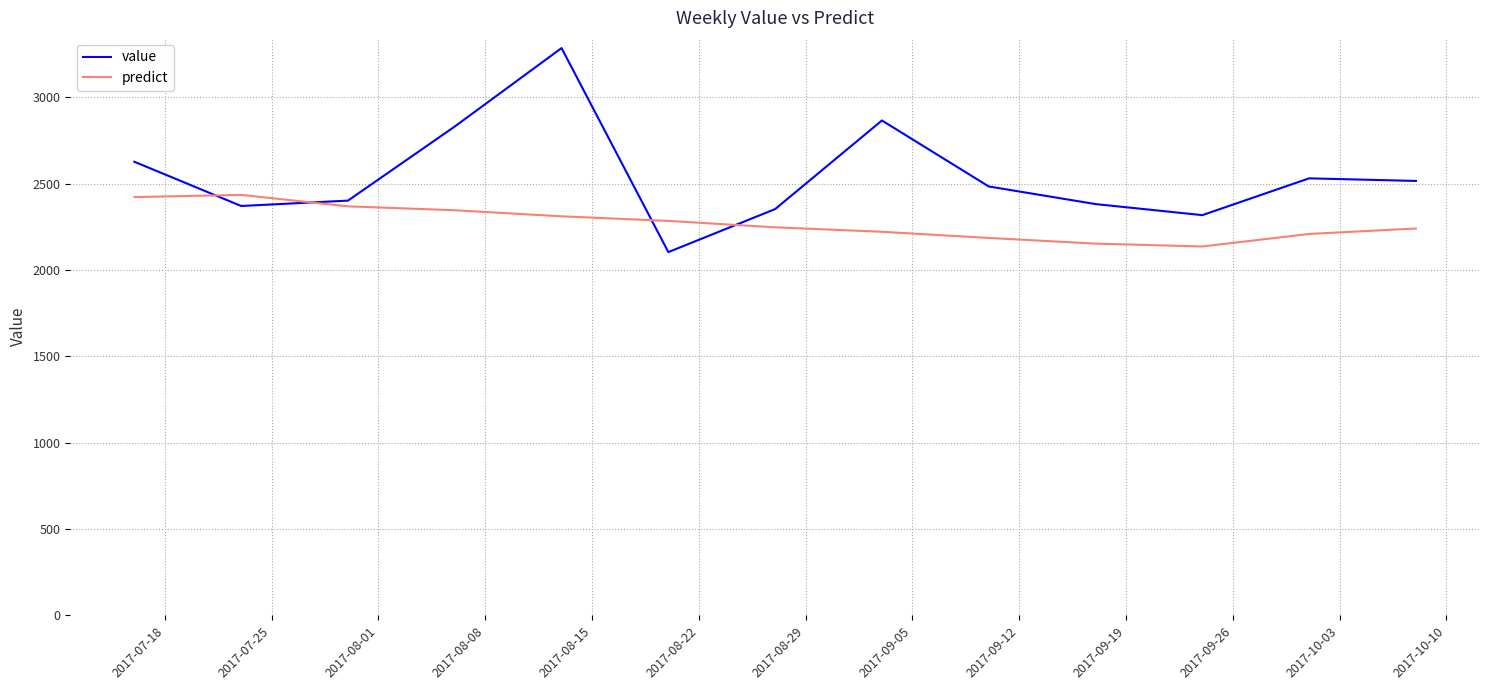

Is this an area chart (filled region under the line)?

No